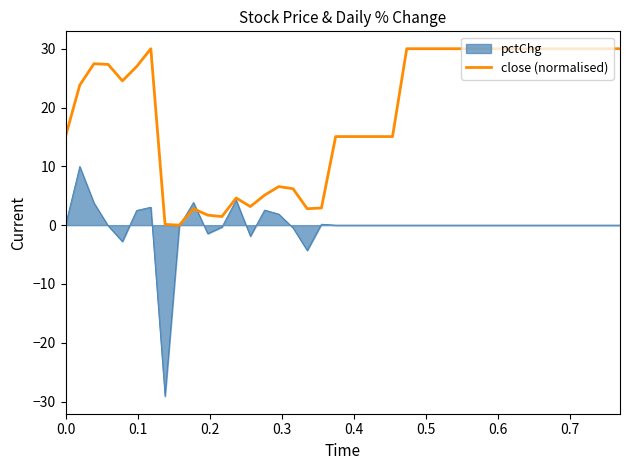

Which series has the largest range (max minus min)?

pctChg